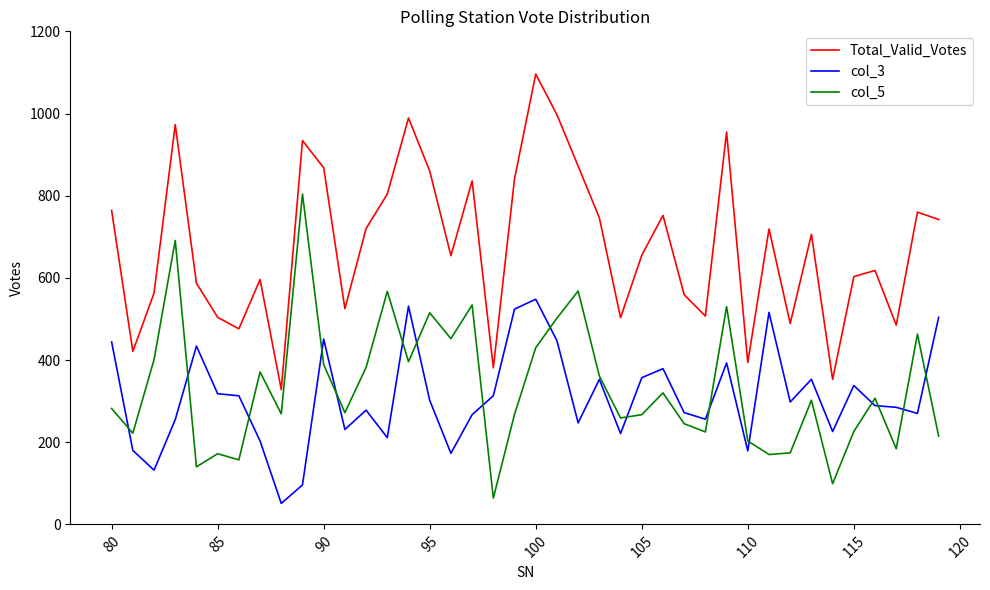

Which series has the largest total across all categories?

Total_Valid_Votes